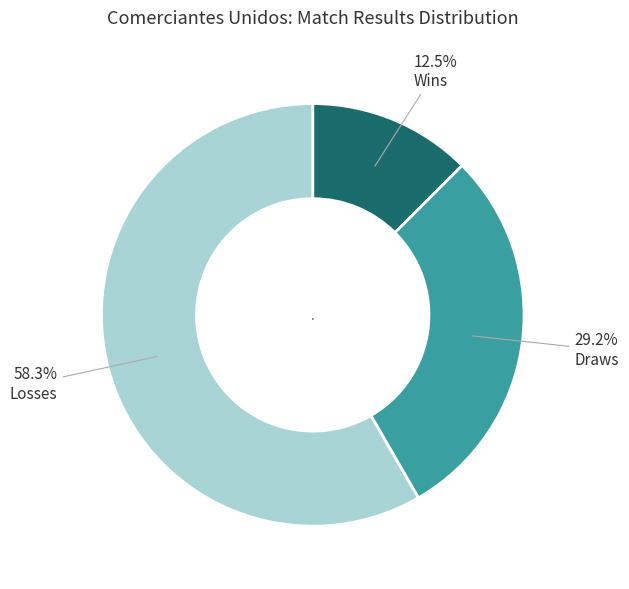

Is there a majority slice in this chart?

Yes